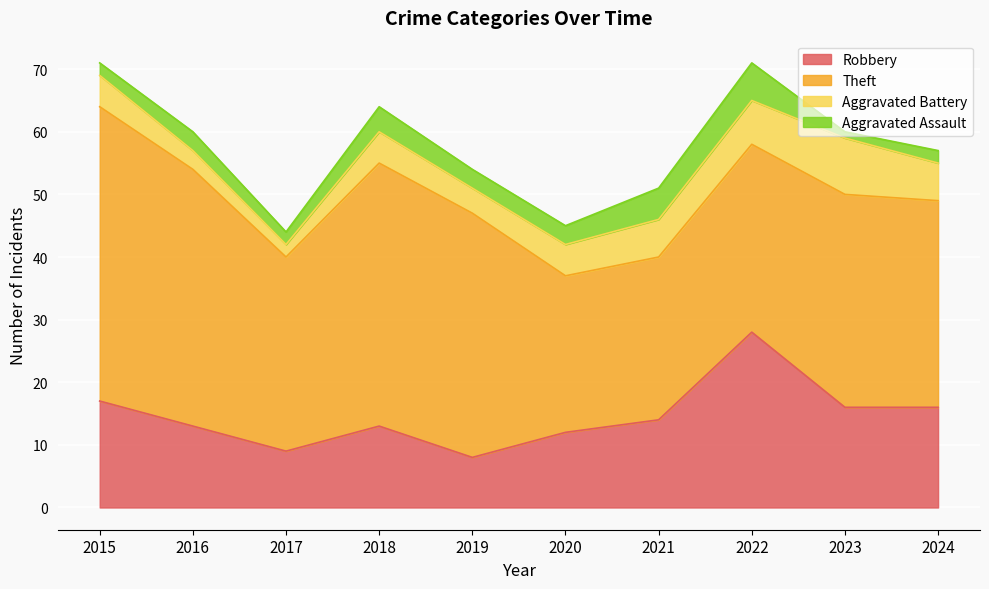

Rank the categories by Aggravated Assault value from lowest to highest.

2023, 2015, 2017, 2024, 2016, 2019, 2020, 2018, 2021, 2022